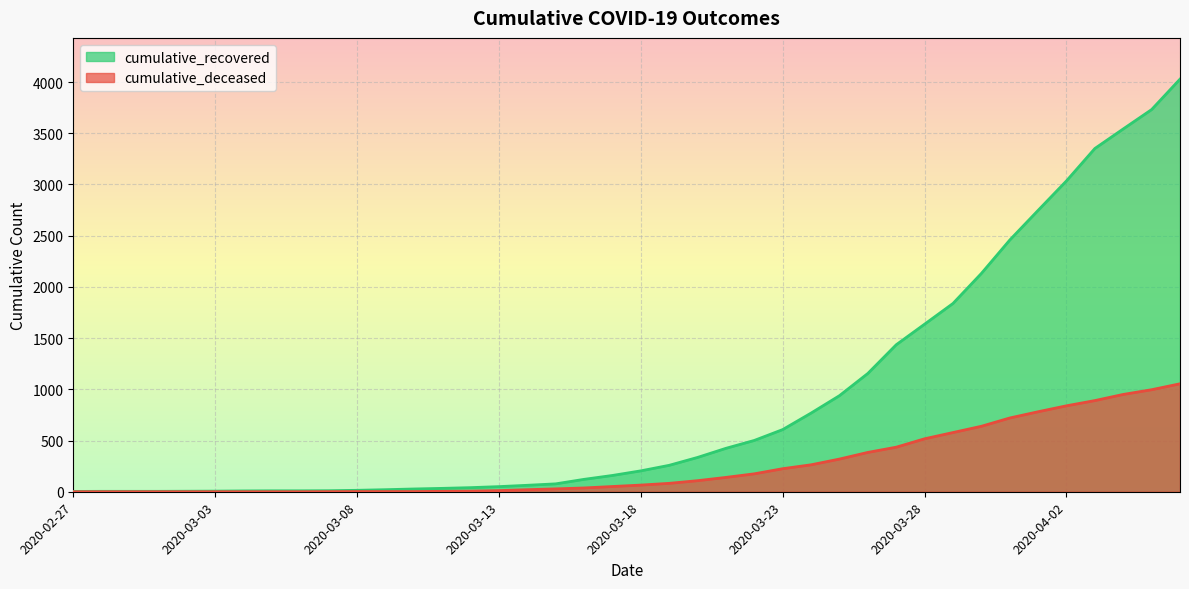

How many data points does each series have?

40